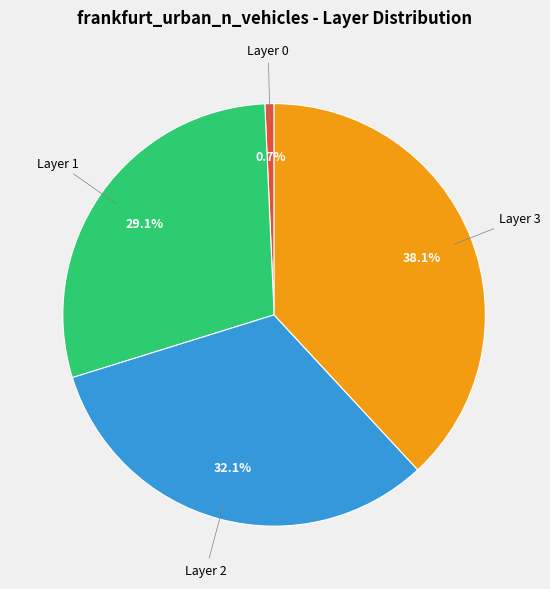

To the nearest percent, what is the difference between the largest and smallest slice percentages?

37%